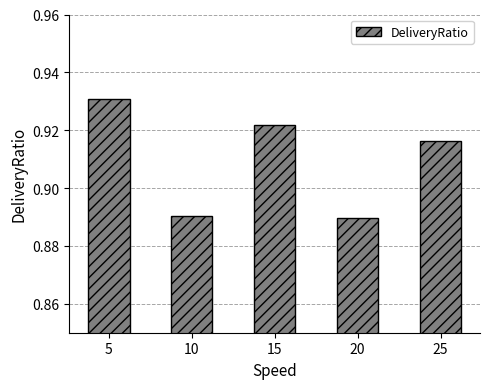

What is the sum of the values at 20 and 5?

1.8